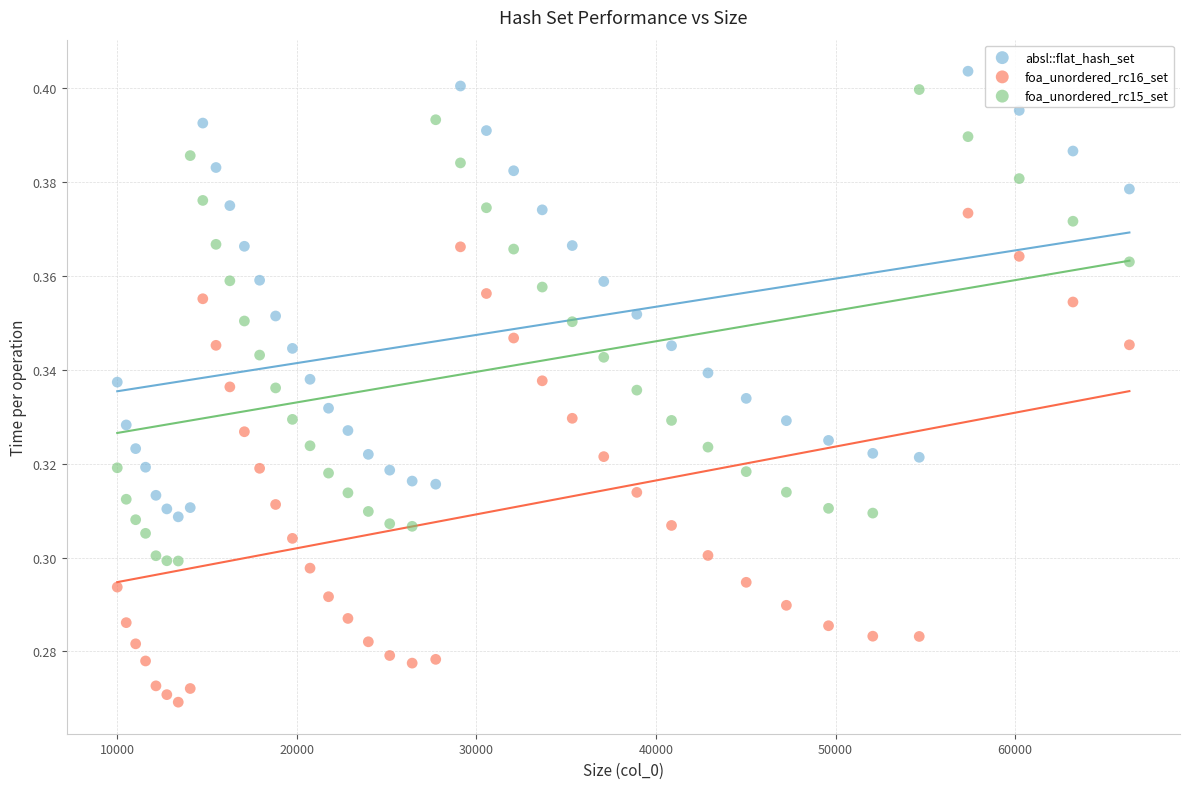

What are all the series names shown in the legend?

absl::flat_hash_set, foa_unordered_rc16_set, foa_unordered_rc15_set